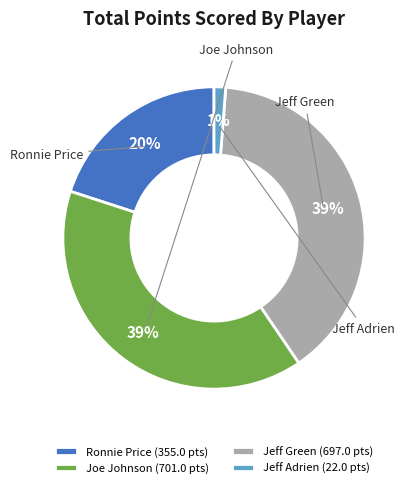

Is it true that Jeff Adrien is 11% of the pie?

False